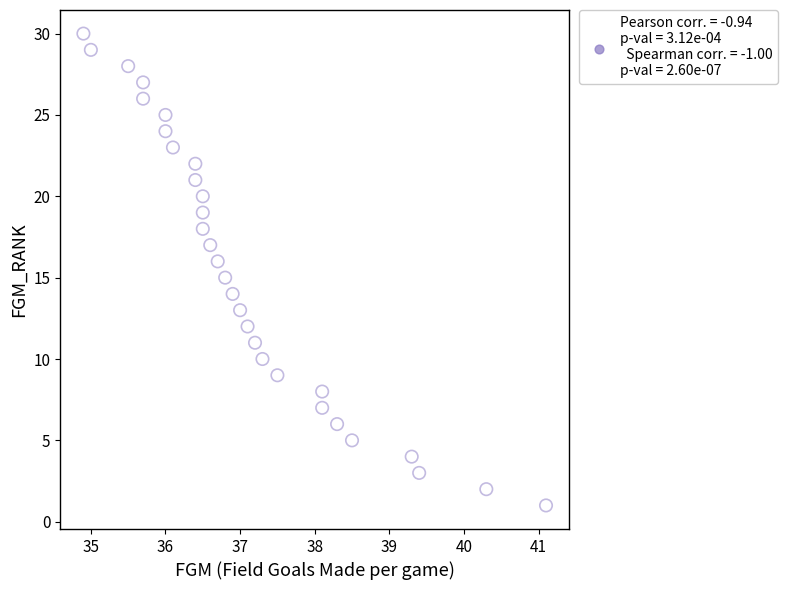

What is the range of Y values (max minus min)?

29